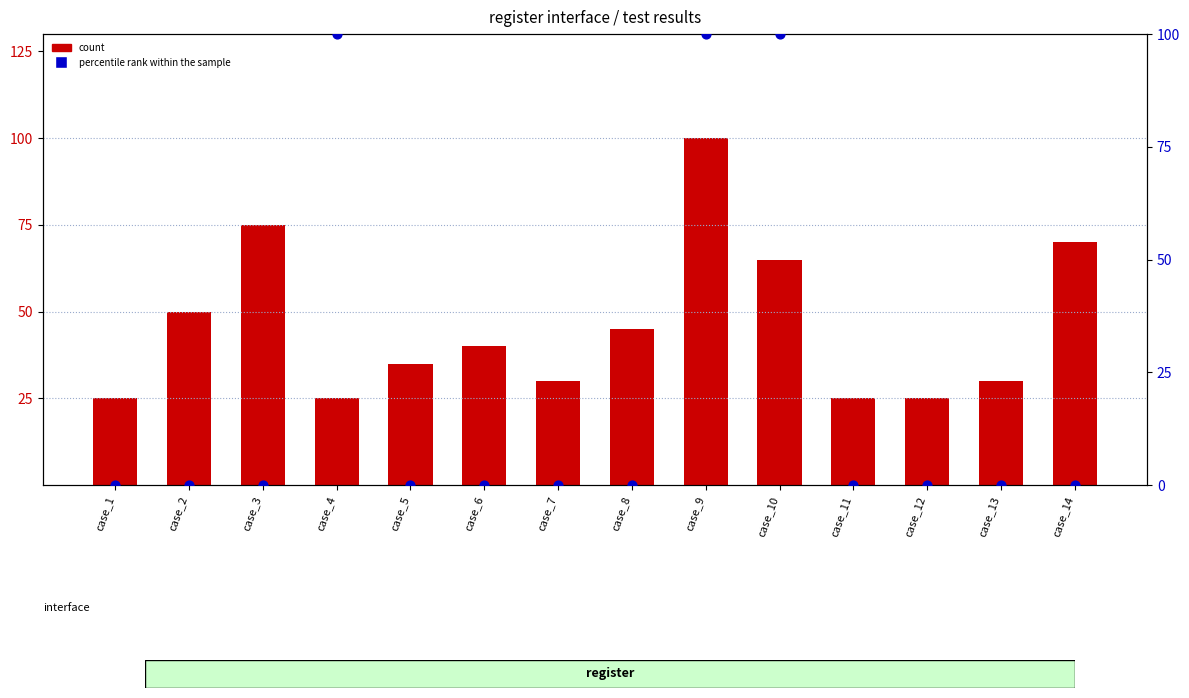

Which series reaches the maximum Y coordinate?

count